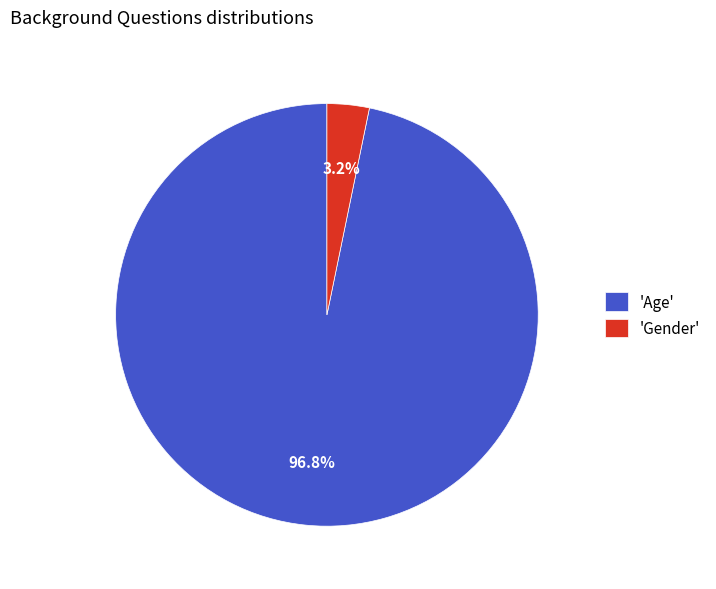

Combined, do 'Gender' and 'Age' account for over 50%?

Yes